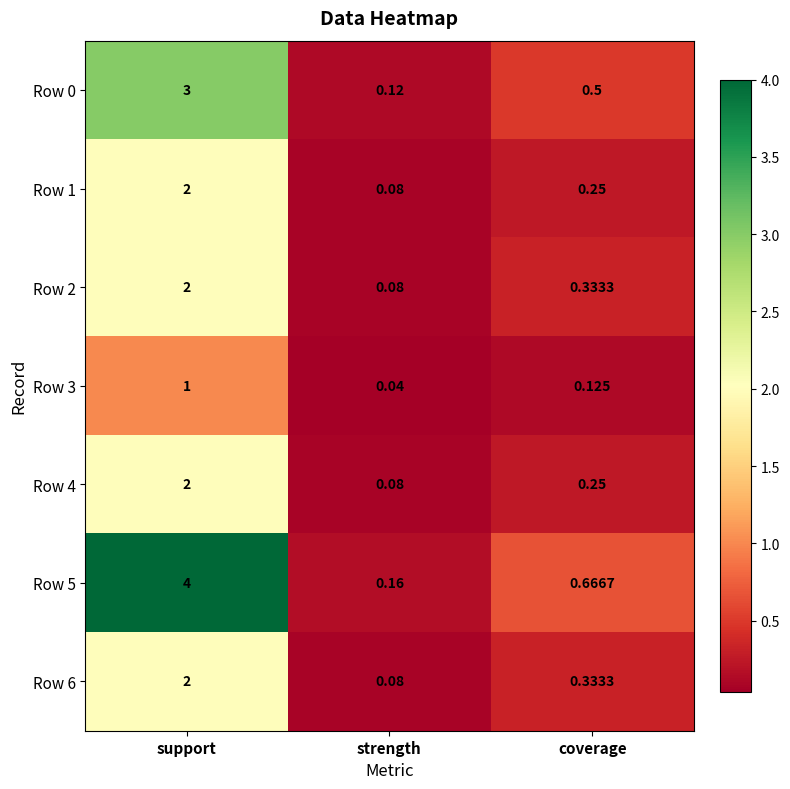

At which category is the sum across all series the highest?

support